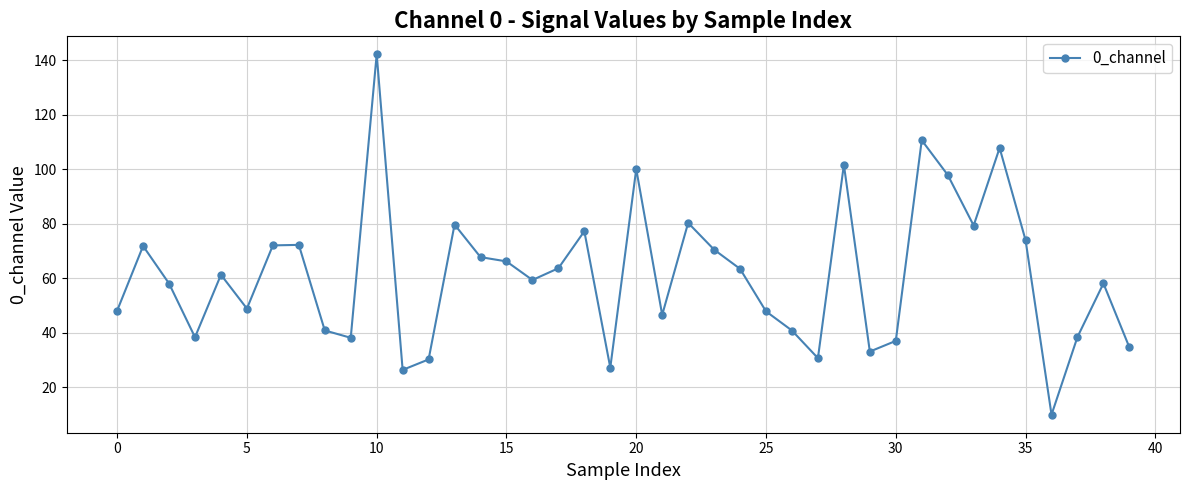

What is the value of the 29th point from the left?

101.6